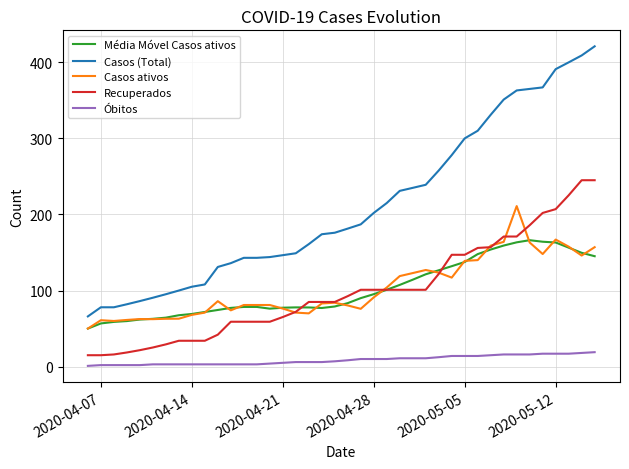

Which series has the largest range (max minus min)?

Casos (Total)